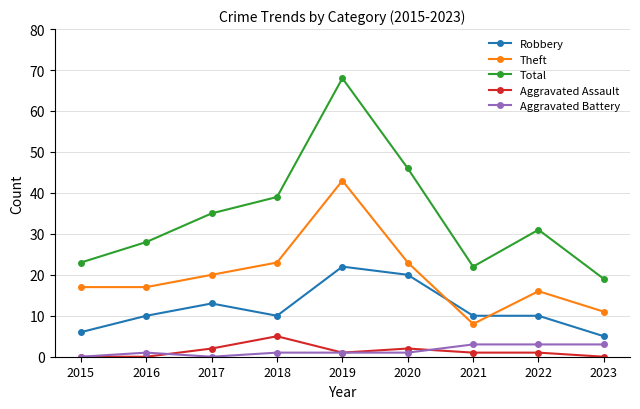

The value of Aggravated Assault at 2019 is 1. True or false?

True